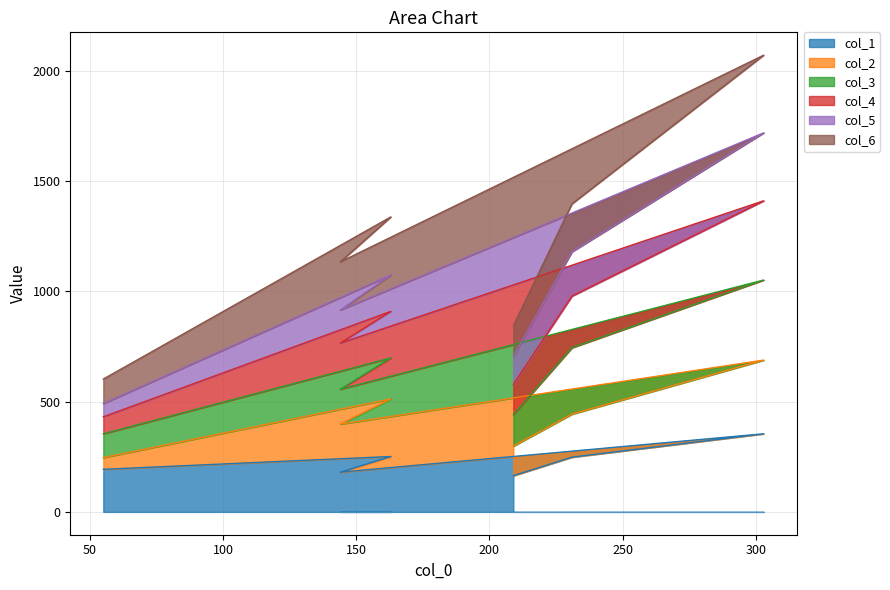

What is the minimum value for col_1?

164